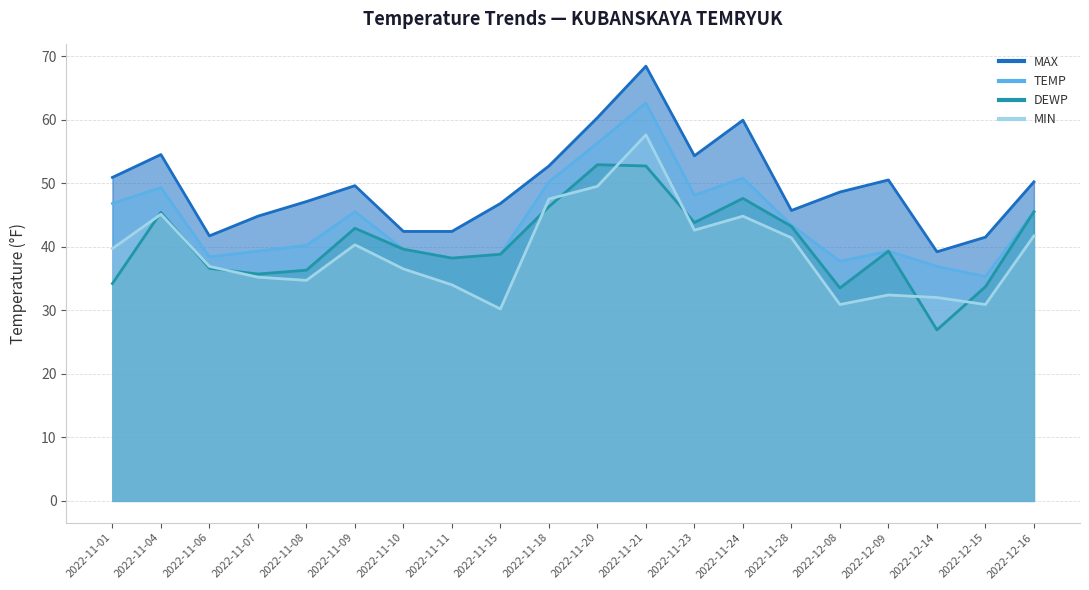

What is the sum of all MAX values?

991.5